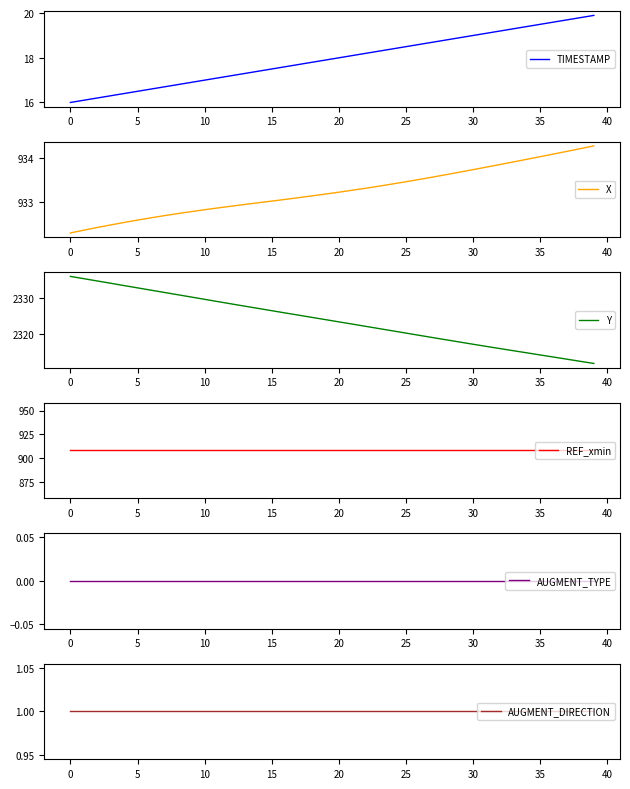

True or false: REF_xmin has more than 2 points higher than both neighbors.

False